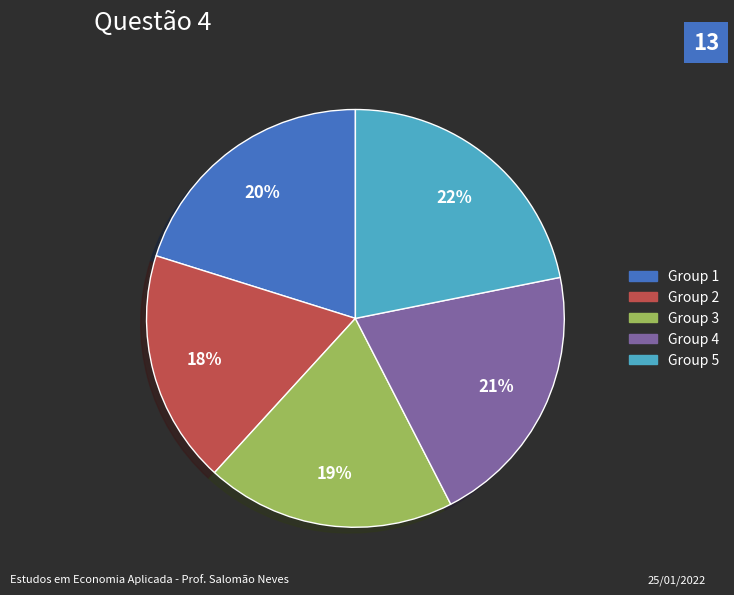

What percentage is the Group 4 slice, to the nearest percent?

21%